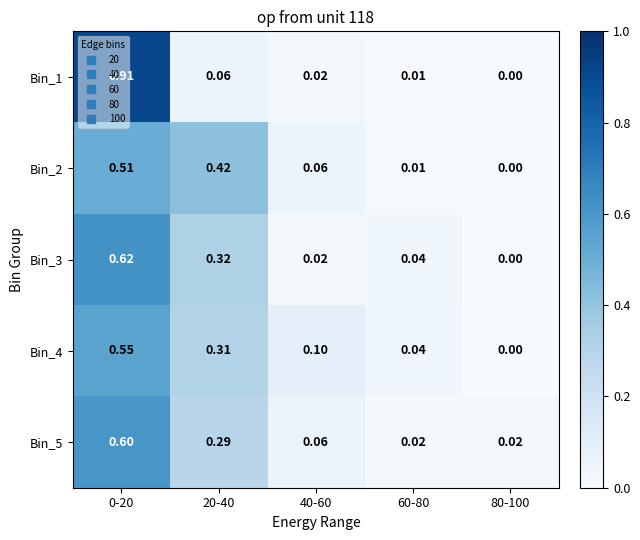

Between 20-40 and 60-80, which series saw the biggest shift?

Bin_2